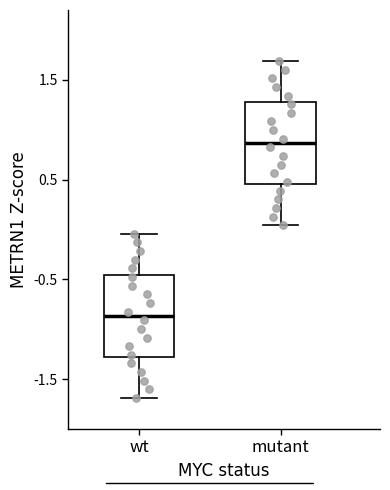

Reading left to right, transcribe this box plot: for each box, give where its median line is, the range the box spans, and where its two whiskers end, as read against the y-axis. The values are not printed on the chart, so give them approximately, as read against the axis.

wt: median -0.9, box -1.3 to -0.5, whiskers -1.7 to 0.0
mutant: median 0.9, box 0.5 to 1.3, whiskers 0.0 to 1.7